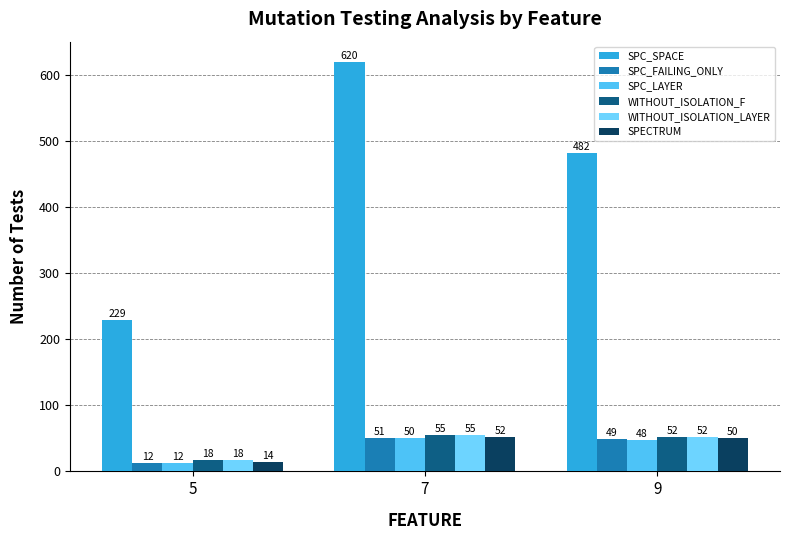

Which has a higher value, 5 or 7?

7